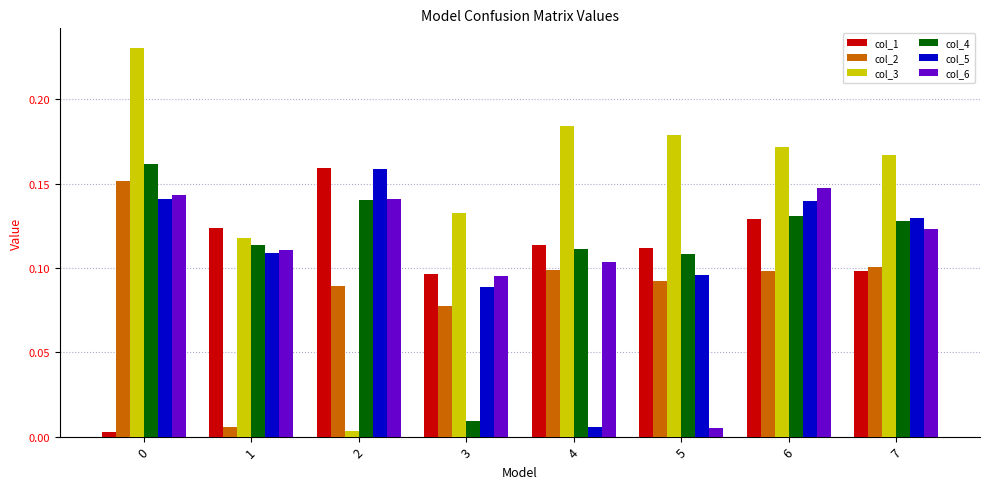

Which series has the largest range (max minus min)?

col_3